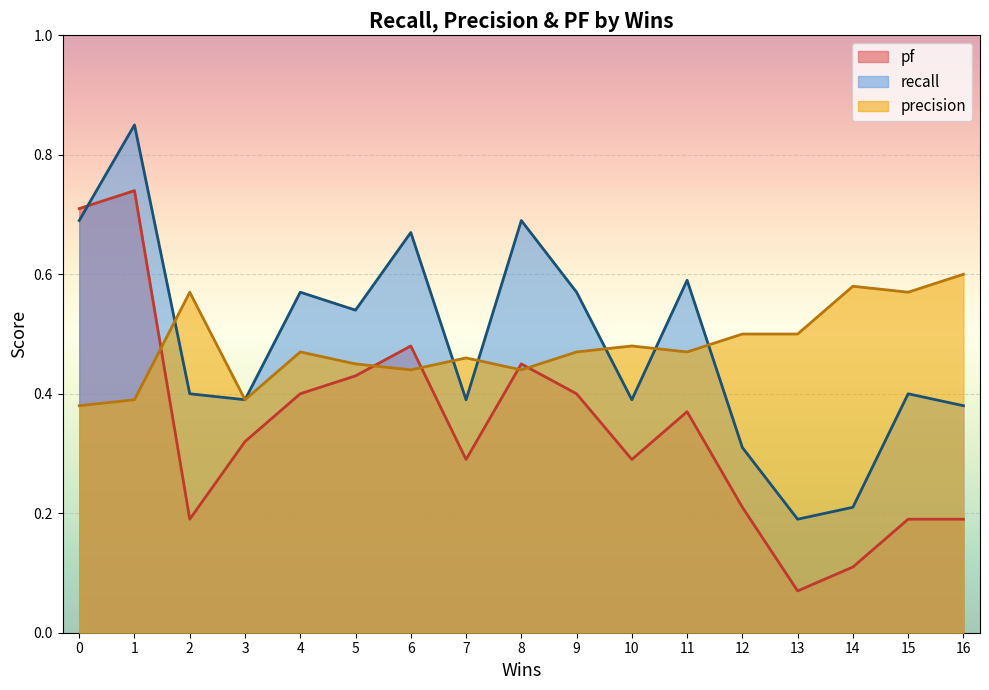

True or false: precision and recall cross at least once.

True